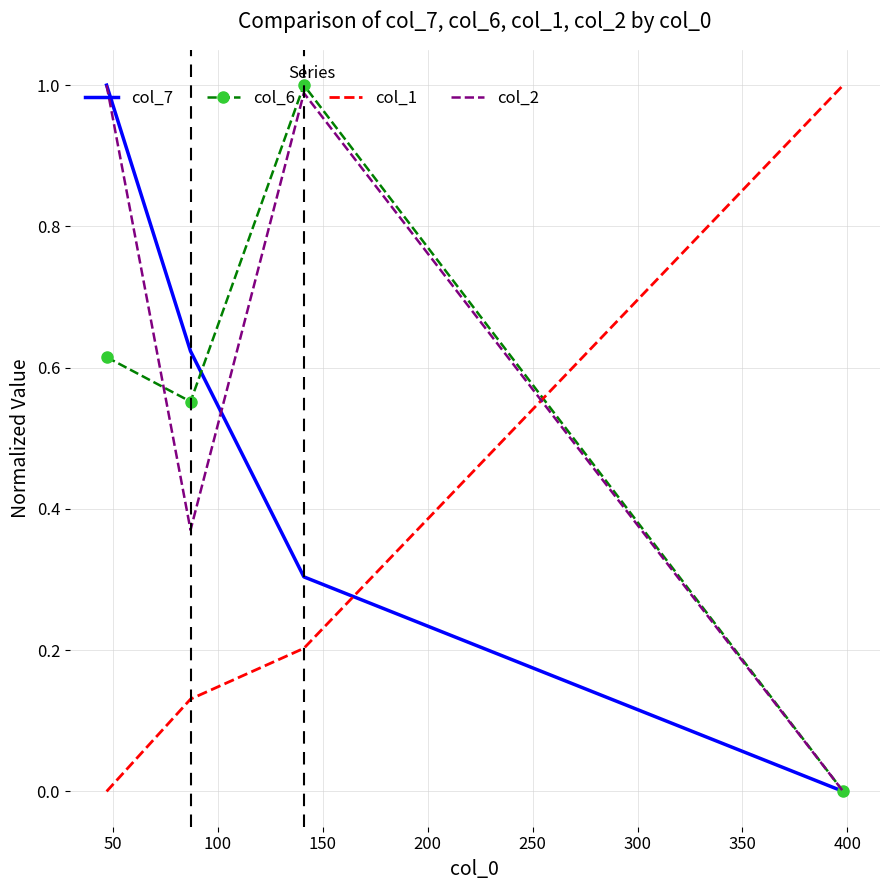

How many values in the col_1 series exceed 0?

3